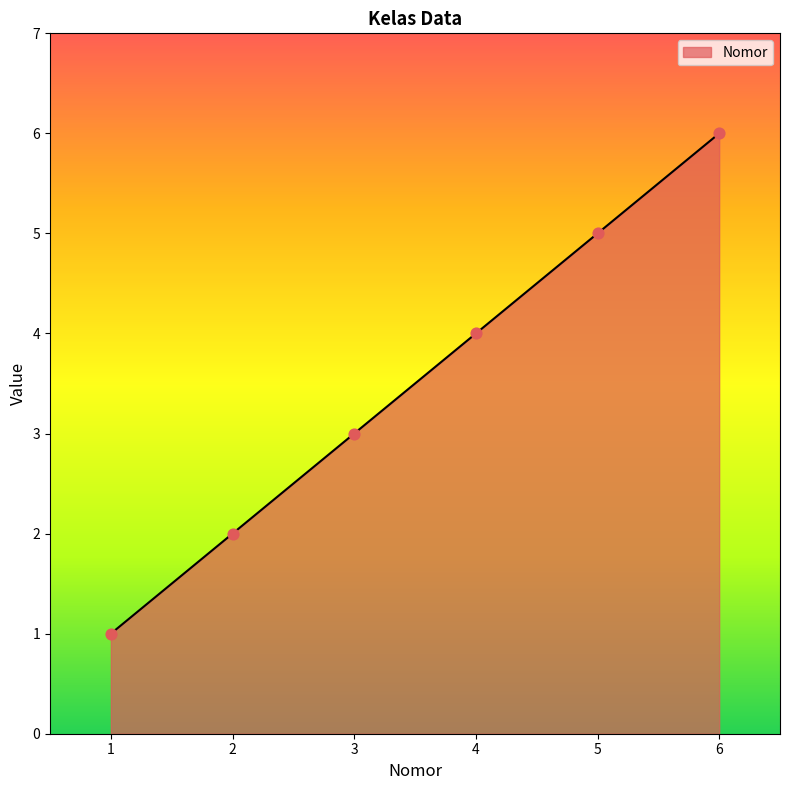

Approximately how many times larger is the value at 2 compared to 1?

2.0